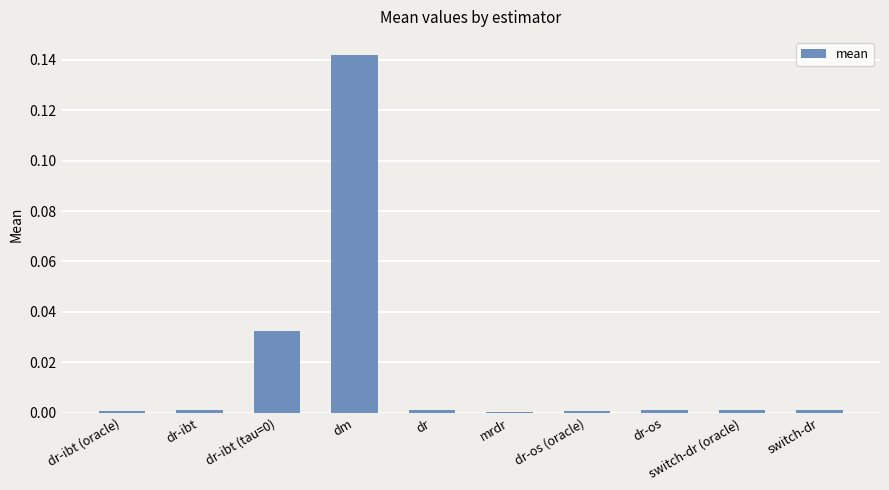

Which label corresponds to the largest value in the chart?

dm